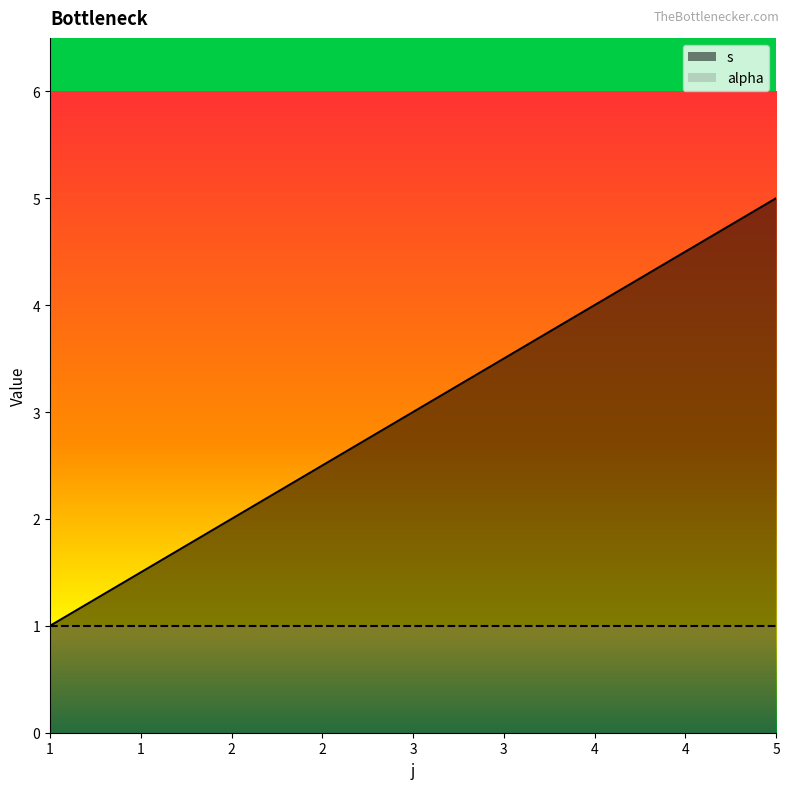

Which series has the largest total across all categories?

s